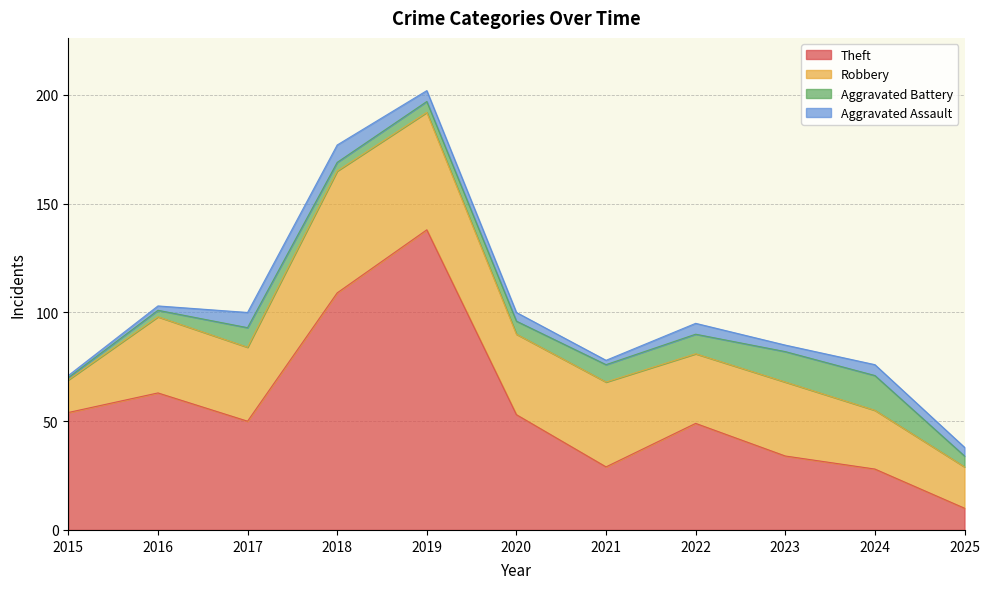

At which category is the sum across all series the highest?

2019